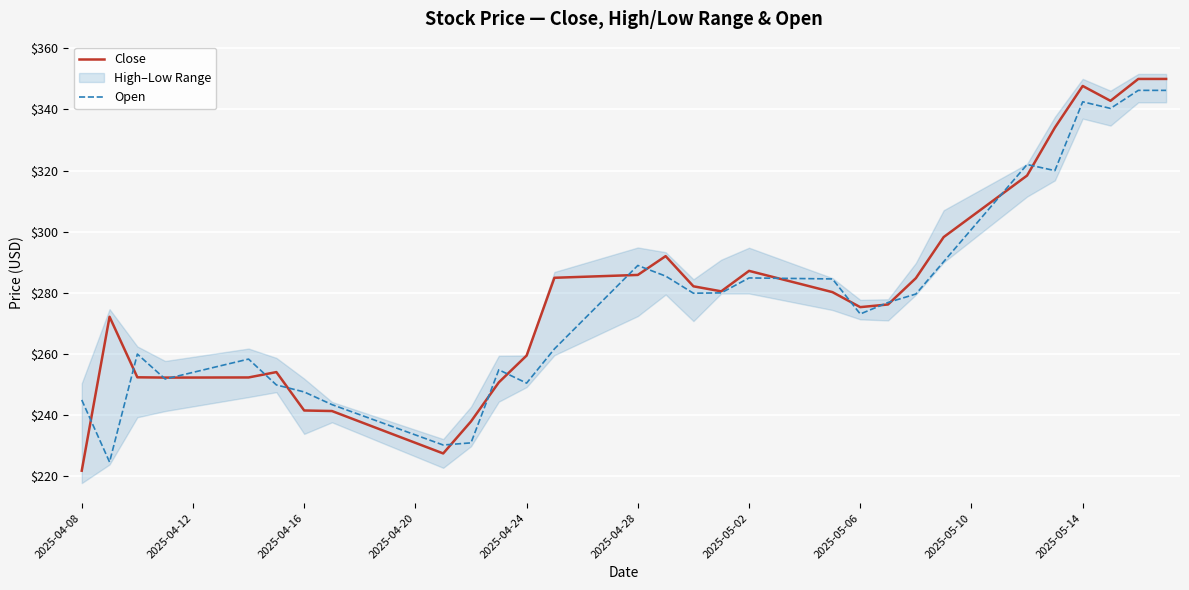

What position from the right is 10?

30